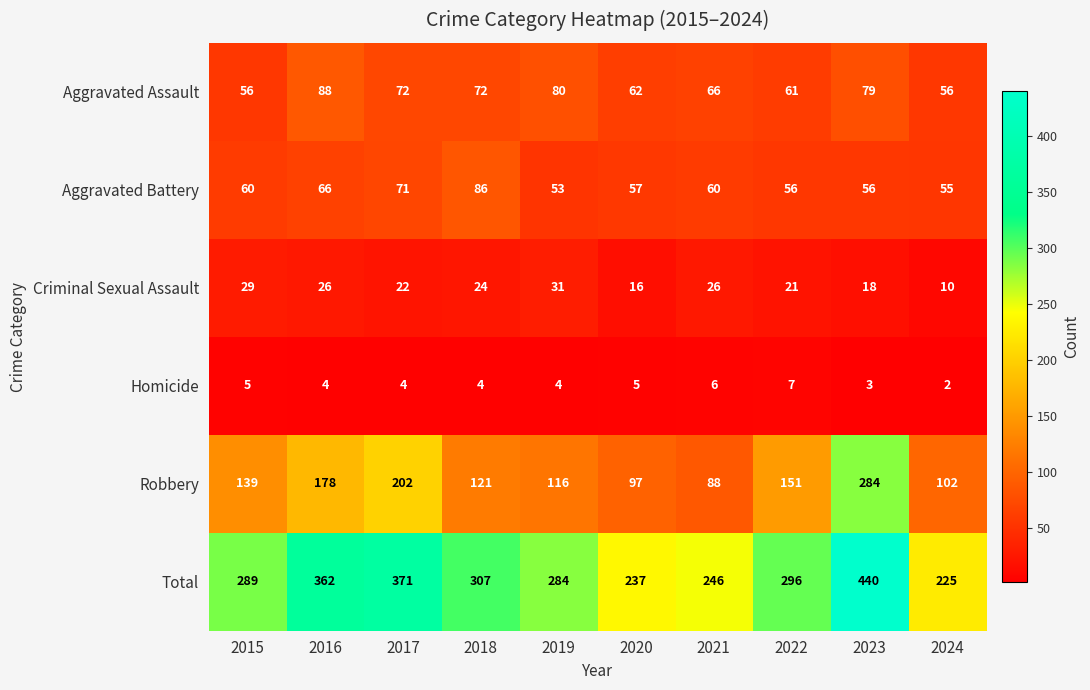

Which series has the largest total across all categories?

Total